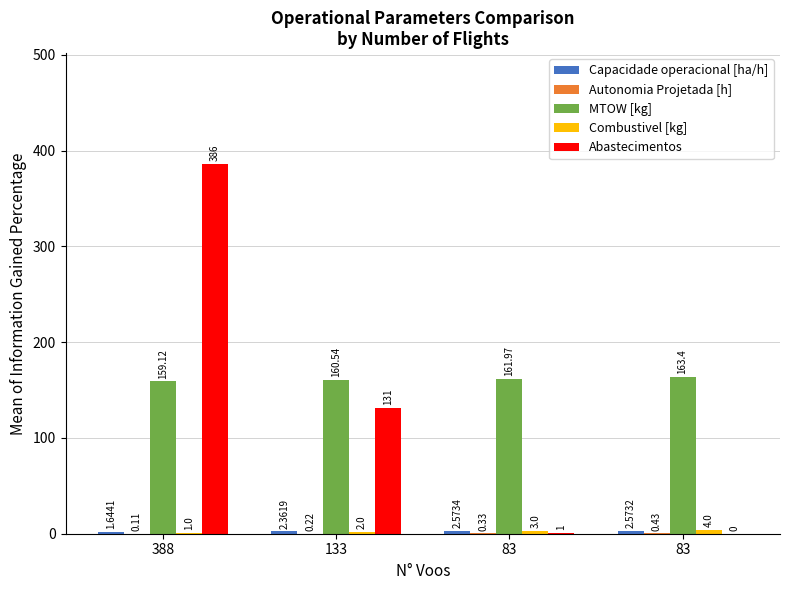

What is the value of the Abastecimentos bar at the 3rd from the left?

1.0